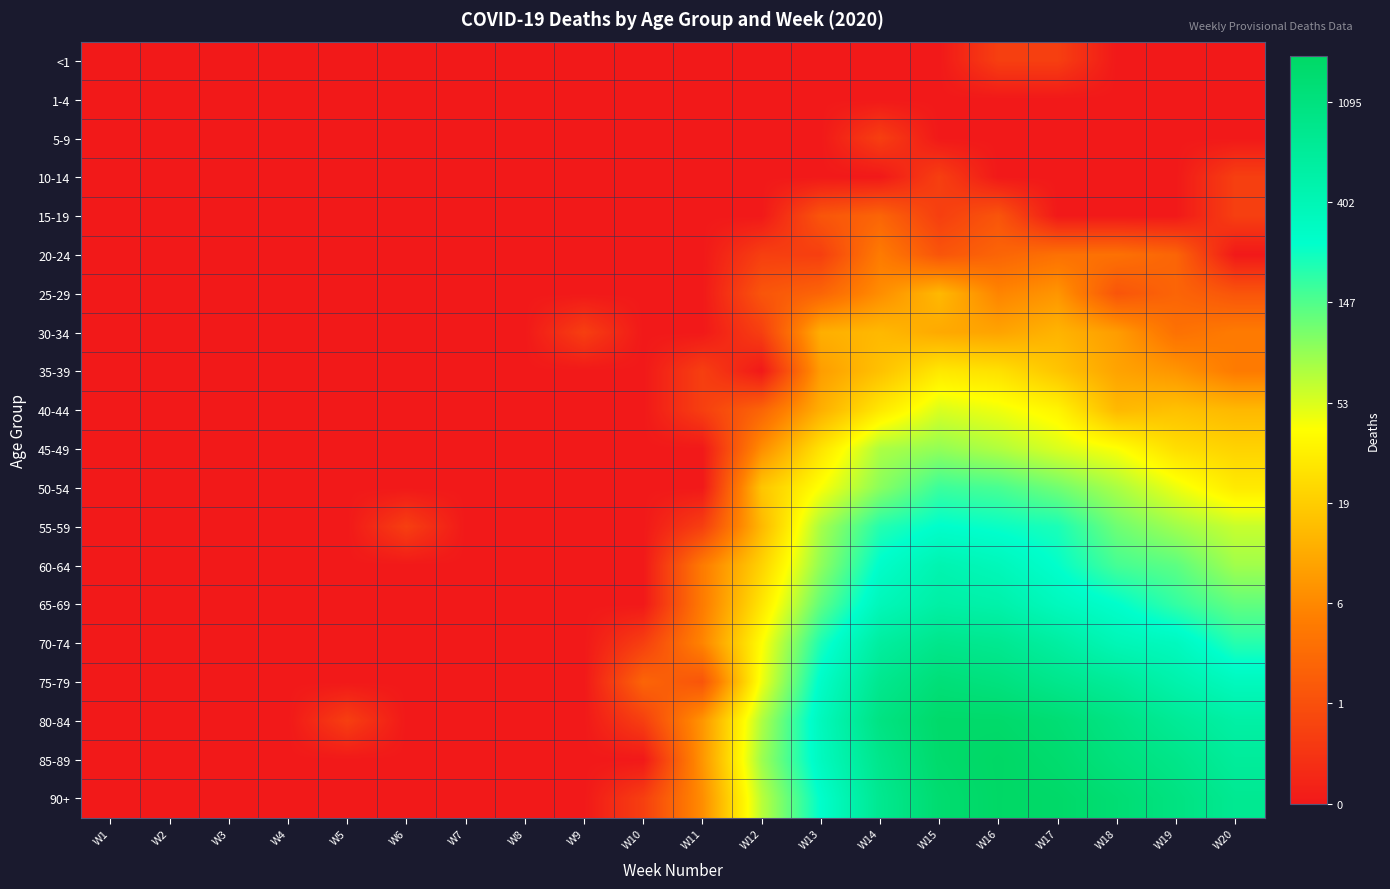

Reading left to right, what are all the values shown in this chart?

<1: W1=0.0	W2=0.0	W3=0.0	W4=0.0	W5=0.0	W6=0.0	W7=0.0	W8=0.0	W9=0.0	W10=0.0	W11=0.0	W12=0.0	W13=0.0	W14=0.0	W15=0.0	W16=0.7	W17=0.7	W18=0.0	W19=0.0	W20=0.0
1-4: W1=0.0	W2=0.0	W3=0.0	W4=0.0	W5=0.0	W6=0.0	W7=0.0	W8=0.0	W9=0.0	W10=0.0	W11=0.0	W12=0.0	W13=0.0	W14=0.0	W15=0.0	W16=0.0	W17=0.0	W18=0.0	W19=0.0	W20=0.0
5-9: W1=0.0	W2=0.0	W3=0.0	W4=0.0	W5=0.0	W6=0.0	W7=0.0	W8=0.0	W9=0.0	W10=0.0	W11=0.0	W12=0.0	W13=0.0	W14=0.7	W15=0.0	W16=0.0	W17=0.0	W18=0.0	W19=0.0	W20=0.0
10-14: W1=0.0	W2=0.0	W3=0.0	W4=0.0	W5=0.0	W6=0.0	W7=0.0	W8=0.0	W9=0.0	W10=0.0	W11=0.0	W12=0.0	W13=0.0	W14=0.0	W15=0.7	W16=0.0	W17=0.0	W18=0.0	W19=0.0	W20=0.7
15-19: W1=0.0	W2=0.0	W3=0.0	W4=0.0	W5=0.0	W6=0.0	W7=0.0	W8=0.0	W9=0.0	W10=0.0	W11=0.0	W12=0.0	W13=1.1	W14=1.4	W15=0.7	W16=1.1	W17=0.0	W18=0.0	W19=0.0	W20=0.7
20-24: W1=0.0	W2=0.0	W3=0.0	W4=0.0	W5=0.0	W6=0.0	W7=0.0	W8=0.0	W9=0.0	W10=0.0	W11=0.0	W12=0.7	W13=0.7	W14=1.8	W15=1.1	W16=1.4	W17=1.6	W18=1.6	W19=1.4	W20=0.0
25-29: W1=0.0	W2=0.0	W3=0.0	W4=0.0	W5=0.0	W6=0.0	W7=0.0	W8=0.0	W9=0.0	W10=0.0	W11=0.0	W12=1.1	W13=1.4	W14=2.1	W15=2.7	W16=1.9	W17=2.2	W18=1.1	W19=1.4	W20=1.1
30-34: W1=0.0	W2=0.0	W3=0.0	W4=0.0	W5=0.0	W6=0.0	W7=0.0	W8=0.0	W9=0.7	W10=0.0	W11=0.0	W12=0.7	W13=2.6	W14=2.7	W15=2.5	W16=2.4	W17=2.6	W18=2.3	W19=1.6	W20=1.8
35-39: W1=0.0	W2=0.0	W3=0.0	W4=0.0	W5=0.0	W6=0.0	W7=0.0	W8=0.0	W9=0.0	W10=0.0	W11=0.7	W12=0.0	W13=2.3	W14=2.8	W15=3.4	W16=3.3	W17=2.9	W18=2.4	W19=2.2	W20=1.8
40-44: W1=0.0	W2=0.0	W3=0.0	W4=0.0	W5=0.0	W6=0.0	W7=0.0	W8=0.0	W9=0.0	W10=0.0	W11=0.7	W12=1.4	W13=2.6	W14=3.4	W15=4.0	W16=3.9	W17=3.6	W18=2.7	W19=2.8	W20=2.7
45-49: W1=0.0	W2=0.0	W3=0.0	W4=0.0	W5=0.0	W6=0.0	W7=0.0	W8=0.0	W9=0.0	W10=0.0	W11=0.0	W12=2.1	W13=3.3	W14=4.3	W15=4.5	W16=4.3	W17=4.0	W18=3.8	W19=3.3	W20=3.1
50-54: W1=0.0	W2=0.0	W3=0.0	W4=0.0	W5=0.0	W6=0.0	W7=0.0	W8=0.0	W9=0.0	W10=0.0	W11=0.0	W12=2.9	W13=3.8	W14=4.6	W15=5.2	W16=5.1	W17=4.8	W18=4.4	W19=3.9	W20=3.4
55-59: W1=0.0	W2=0.0	W3=0.0	W4=0.0	W5=0.0	W6=0.7	W7=0.0	W8=0.0	W9=0.0	W10=0.0	W11=0.7	W12=2.7	W13=4.4	W14=5.3	W15=5.6	W16=5.5	W17=5.4	W18=4.8	W19=4.4	W20=4.1
60-64: W1=0.0	W2=0.0	W3=0.0	W4=0.0	W5=0.0	W6=0.0	W7=0.0	W8=0.0	W9=0.0	W10=0.0	W11=1.8	W12=3.1	W13=4.5	W14=5.6	W15=6.1	W16=5.9	W17=5.6	W18=5.1	W19=4.9	W20=4.4
65-69: W1=0.0	W2=0.0	W3=0.0	W4=0.0	W5=0.0	W6=0.0	W7=0.0	W8=0.0	W9=0.0	W10=0.0	W11=1.8	W12=3.4	W13=4.9	W14=5.9	W15=6.3	W16=6.2	W17=5.9	W18=5.6	W19=5.2	W20=4.9
70-74: W1=0.0	W2=0.0	W3=0.0	W4=0.0	W5=0.0	W6=0.0	W7=0.0	W8=0.0	W9=0.0	W10=0.7	W11=1.9	W12=3.7	W13=5.4	W14=6.4	W15=6.8	W16=6.7	W17=6.4	W18=6.0	W19=5.8	W20=5.3
75-79: W1=0.0	W2=0.0	W3=0.0	W4=0.0	W5=0.0	W6=0.0	W7=0.0	W8=0.0	W9=0.0	W10=1.4	W11=1.1	W12=3.9	W13=5.7	W14=6.7	W15=7.1	W16=7.0	W17=6.7	W18=6.5	W19=6.2	W20=5.9
80-84: W1=0.0	W2=0.0	W3=0.0	W4=0.0	W5=0.7	W6=0.0	W7=0.0	W8=0.0	W9=0.0	W10=0.7	W11=2.2	W12=4.3	W13=5.9	W14=6.9	W15=7.4	W16=7.4	W17=7.2	W18=6.9	W19=6.6	W20=6.3
85-89: W1=0.0	W2=0.0	W3=0.0	W4=0.0	W5=0.0	W6=0.0	W7=0.0	W8=0.0	W9=0.0	W10=0.0	W11=2.2	W12=4.4	W13=5.8	W14=6.8	W15=7.3	W16=7.5	W17=7.3	W18=7.0	W19=6.8	W20=6.5
90+: W1=0.0	W2=0.0	W3=0.0	W4=0.0	W5=0.0	W6=0.0	W7=0.0	W8=0.0	W9=0.0	W10=0.7	W11=2.1	W12=4.2	W13=5.6	W14=6.7	W15=7.3	W16=7.4	W17=7.4	W18=7.2	W19=7.0	W20=6.6